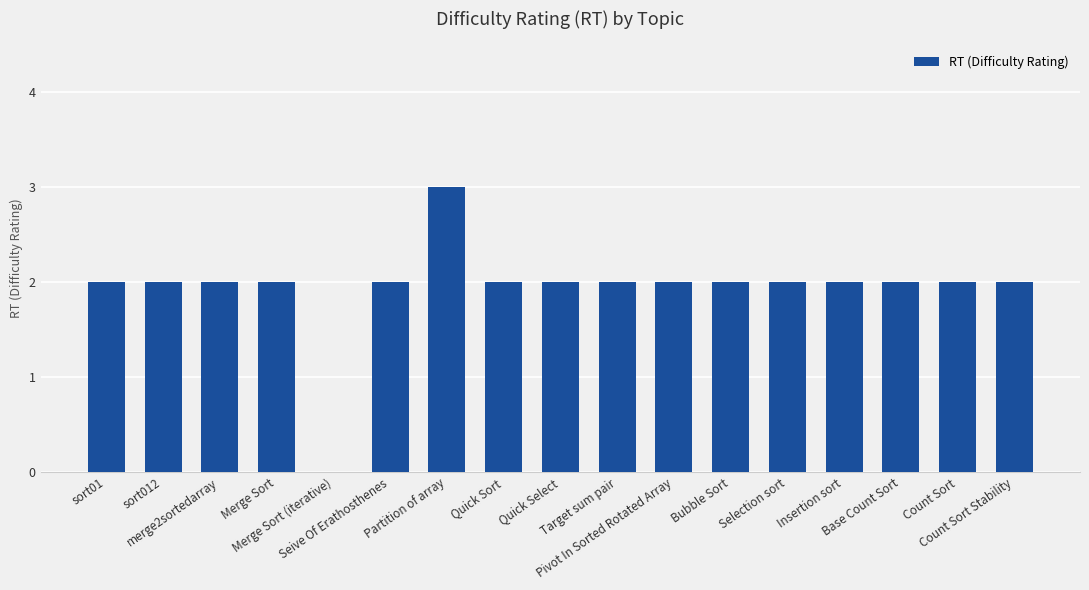

Are the bars grouped side by side (vs. stacked)?

No